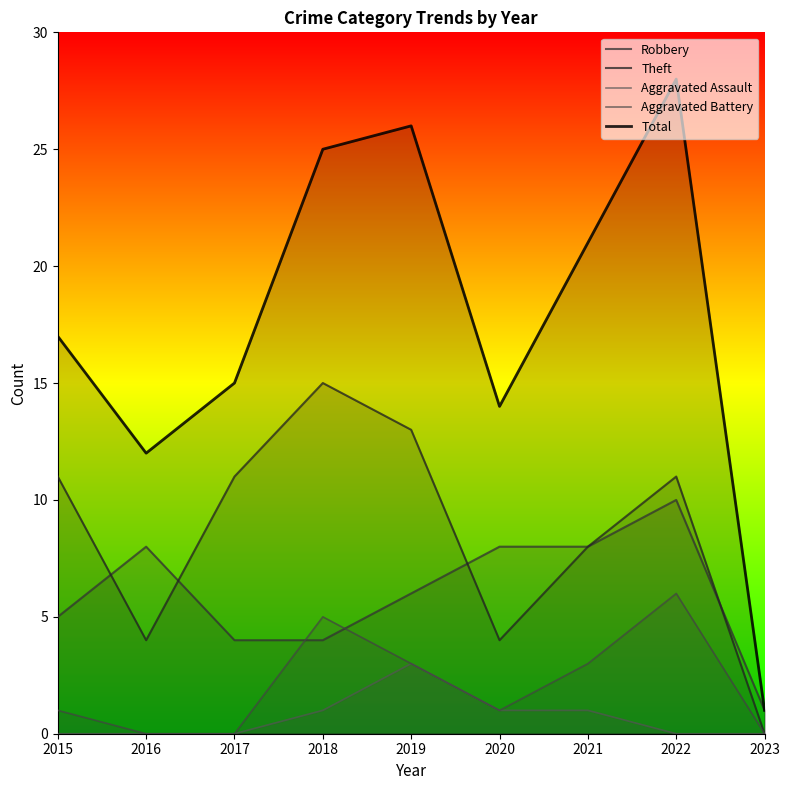

List the series in order of their peak value, lowest first.

Aggravated Assault, Aggravated Battery, Robbery, Theft, Total